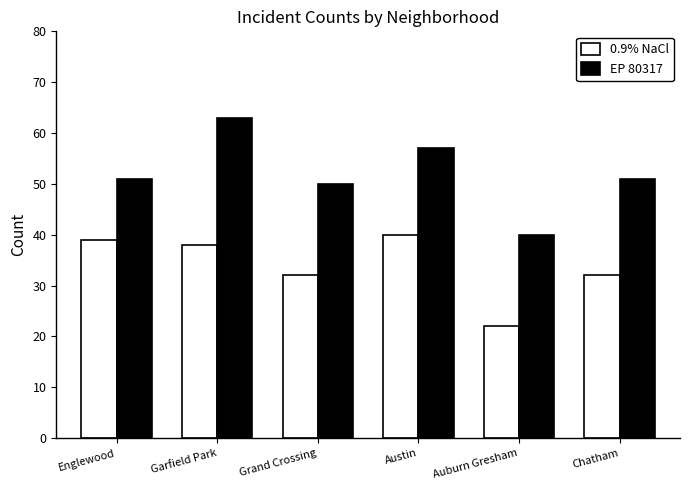

Is the value of EP 80317 at Chatham greater than the value of 0.9% NaCl at Garfield Park?

Yes